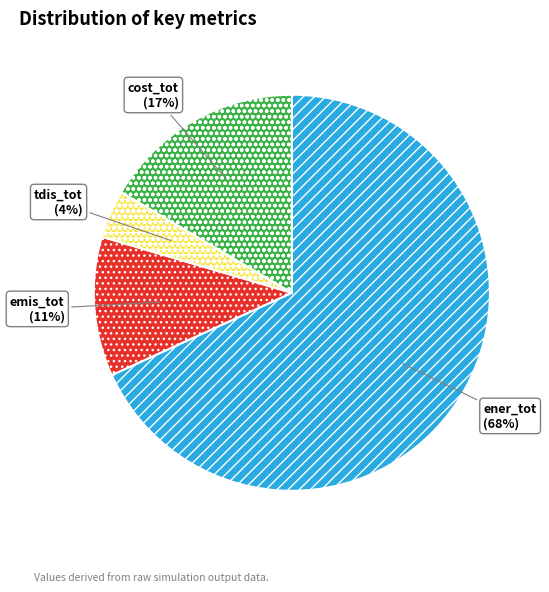

How many slices are in this pie chart?

4